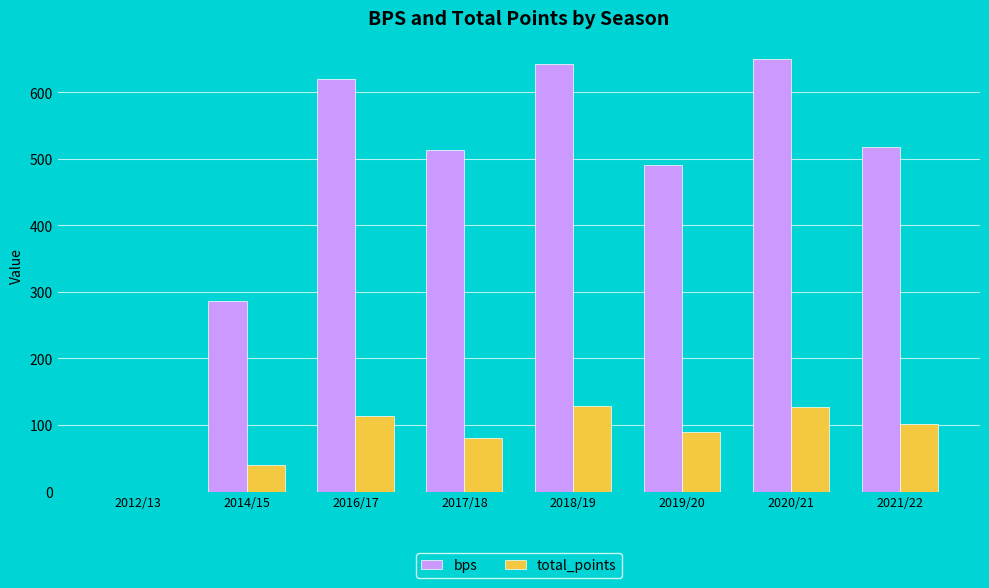

Does the chart contain stacked bars?

No